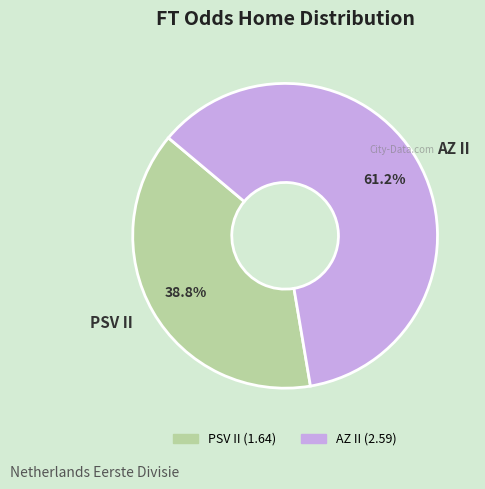

Rank the categories by value from lowest to highest.

PSV II, AZ II